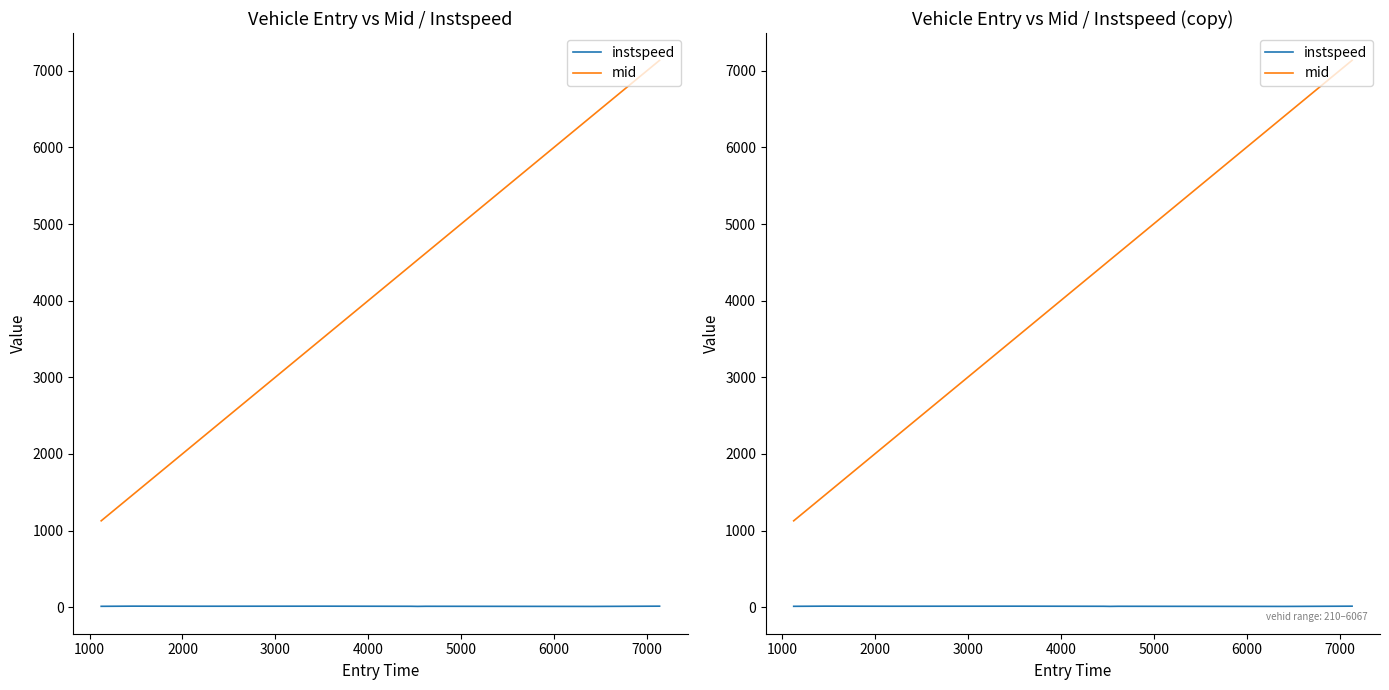

What is the sum of the instspeed values at 5000 and 3000?

26.1